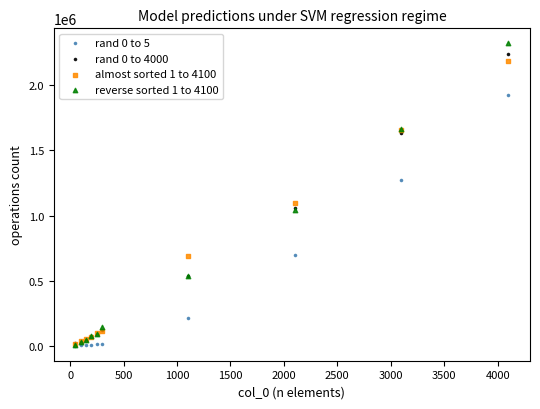

Across all series, what Y value is closest to 1160531?

1099519